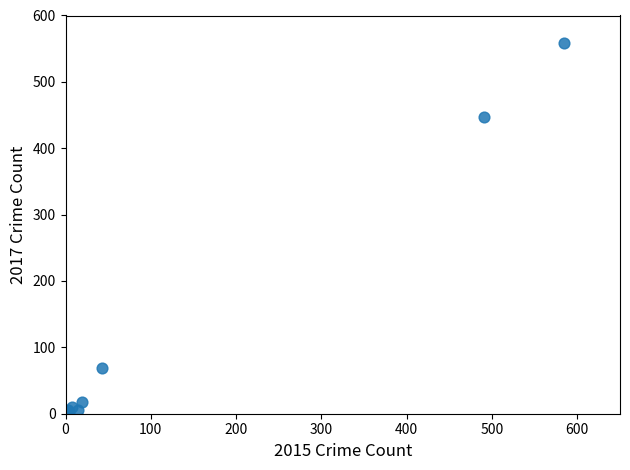

What Y value in the scatter plot is closest to 279?

447